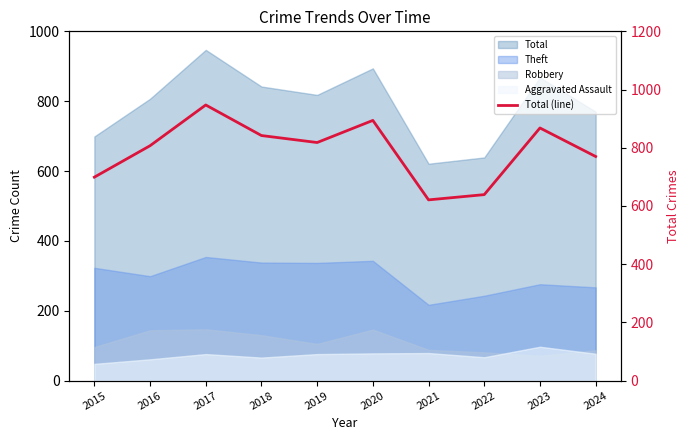

What is the value of the 2nd point from the left?

807